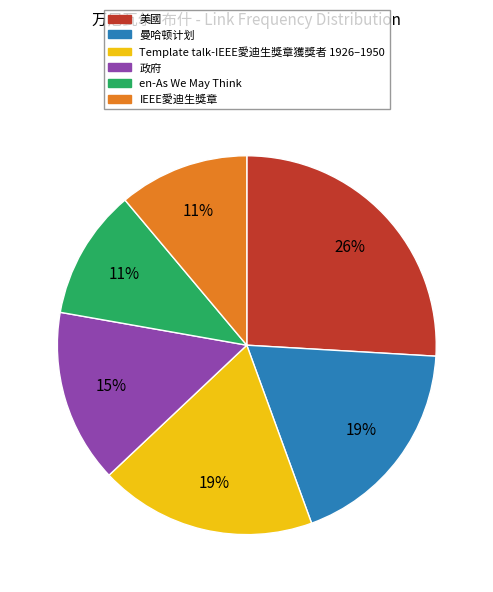

Is 美國 the majority of the pie?

No